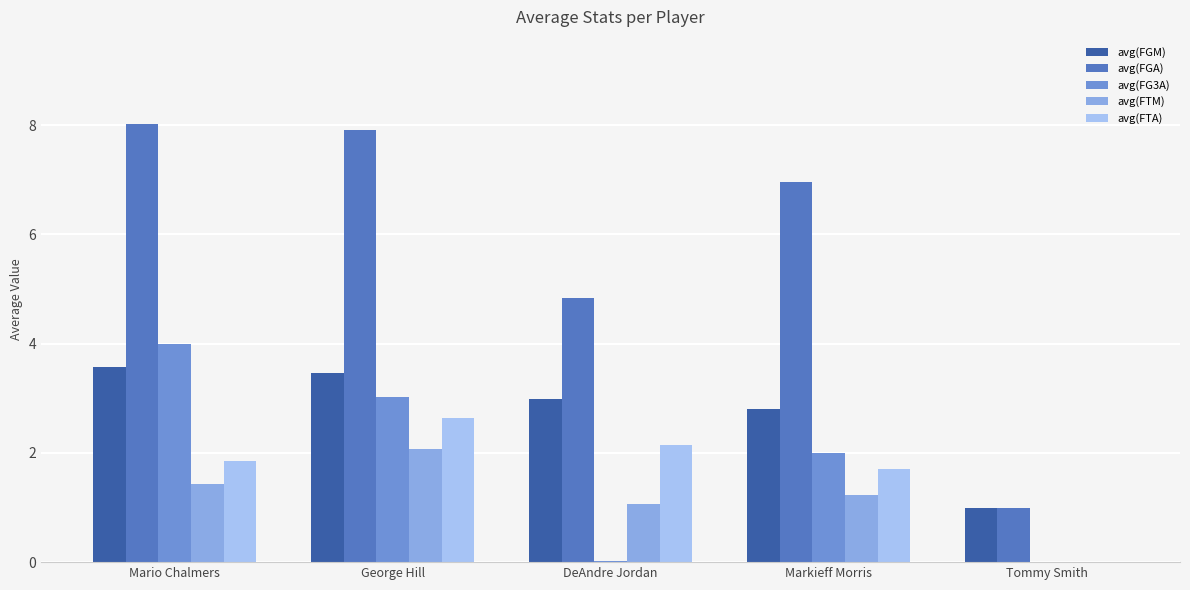

How many groups of bars are there?

5